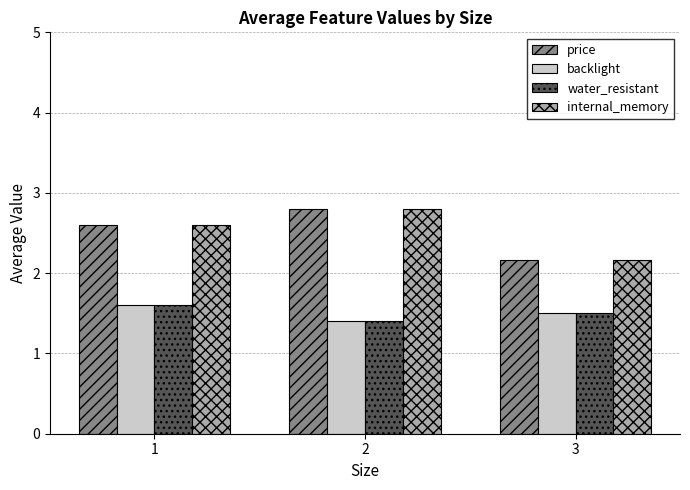

What is the difference between the highest and lowest values at 3?

0.7